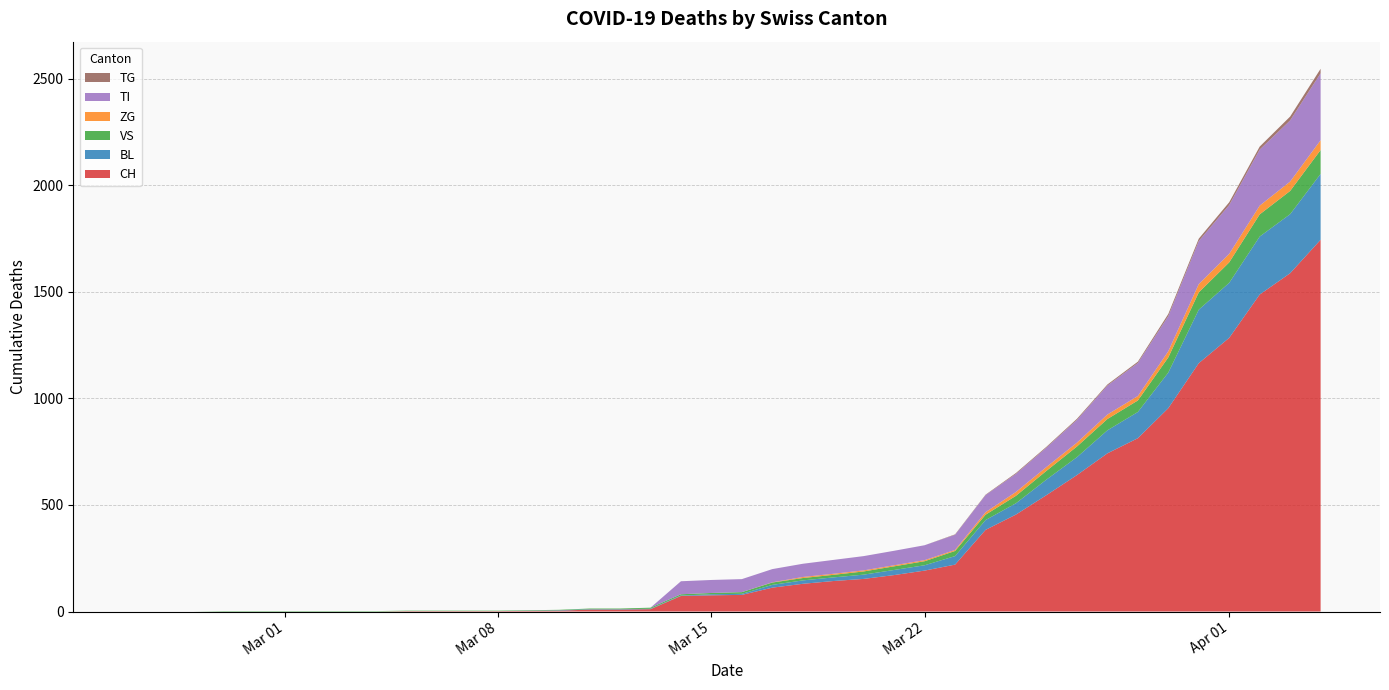

Reading left to right, transcribe all the data shown in this chart.

CH: 2020-02-25=0	2020-02-26=0	2020-02-27=0	2020-02-28=0	2020-02-29=0	2020-03-01=0	2020-03-02=0	2020-03-03=0	2020-03-04=0	2020-03-05=2	2020-03-06=2	2020-03-07=2	2020-03-08=2	2020-03-09=3	2020-03-10=4	2020-03-11=9	2020-03-12=9	2020-03-13=11	2020-03-14=73	2020-03-15=76	2020-03-16=78	2020-03-17=112	2020-03-18=130	2020-03-19=143	2020-03-20=153	2020-03-21=171	2020-03-22=192	2020-03-23=220	2020-03-24=383	2020-03-25=455	2020-03-26=546	2020-03-27=640	2020-03-28=742	2020-03-29=813	2020-03-30=954	2020-03-31=1165	2020-04-01=1284	2020-04-02=1487	2020-04-03=1587	2020-04-04=1744
BL: 2020-02-25=0	2020-02-26=0	2020-02-27=0	2020-02-28=0	2020-02-29=0	2020-03-01=0	2020-03-02=0	2020-03-03=0	2020-03-04=0	2020-03-05=0	2020-03-06=0	2020-03-07=0	2020-03-08=0	2020-03-09=1	2020-03-10=2	2020-03-11=2	2020-03-12=2	2020-03-13=2	2020-03-14=2	2020-03-15=5	2020-03-16=5	2020-03-17=13	2020-03-18=16	2020-03-19=17	2020-03-20=20	2020-03-21=24	2020-03-22=25	2020-03-23=40	2020-03-24=46	2020-03-25=53	2020-03-26=73	2020-03-27=84	2020-03-28=108	2020-03-29=123	2020-03-30=167	2020-03-31=251	2020-04-01=258	2020-04-02=272	2020-04-03=277	2020-04-04=309
VS: 2020-02-25=0	2020-02-26=0	2020-02-27=0	2020-02-28=2	2020-02-29=2	2020-03-01=2	2020-03-02=2	2020-03-03=2	2020-03-04=2	2020-03-05=2	2020-03-06=2	2020-03-07=2	2020-03-08=2	2020-03-09=2	2020-03-10=2	2020-03-11=3	2020-03-12=3	2020-03-13=5	2020-03-14=6	2020-03-15=6	2020-03-16=8	2020-03-17=11	2020-03-18=11	2020-03-19=12	2020-03-20=15	2020-03-21=17	2020-03-22=19	2020-03-23=24	2020-03-24=25	2020-03-25=35	2020-03-26=41	2020-03-27=50	2020-03-28=53	2020-03-29=54	2020-03-30=71	2020-03-31=81	2020-04-01=96	2020-04-02=104	2020-04-03=109	2020-04-04=112
ZG: 2020-02-25=0	2020-02-26=0	2020-02-27=0	2020-02-28=0	2020-02-29=0	2020-03-01=0	2020-03-02=0	2020-03-03=0	2020-03-04=0	2020-03-05=0	2020-03-06=0	2020-03-07=0	2020-03-08=0	2020-03-09=0	2020-03-10=0	2020-03-11=0	2020-03-12=0	2020-03-13=0	2020-03-14=0	2020-03-15=0	2020-03-16=0	2020-03-17=1	2020-03-18=5	2020-03-19=5	2020-03-20=5	2020-03-21=5	2020-03-22=5	2020-03-23=5	2020-03-24=12	2020-03-25=18	2020-03-26=18	2020-03-27=18	2020-03-28=21	2020-03-29=21	2020-03-30=29	2020-03-31=39	2020-04-01=40	2020-04-02=41	2020-04-03=44	2020-04-04=46
TI: 2020-02-25=0	2020-02-26=0	2020-02-27=0	2020-02-28=0	2020-02-29=0	2020-03-01=0	2020-03-02=0	2020-03-03=0	2020-03-04=0	2020-03-05=0	2020-03-06=0	2020-03-07=0	2020-03-08=0	2020-03-09=0	2020-03-10=0	2020-03-11=0	2020-03-12=0	2020-03-13=0	2020-03-14=61	2020-03-15=61	2020-03-16=61	2020-03-17=62	2020-03-18=62	2020-03-19=65	2020-03-20=67	2020-03-21=68	2020-03-22=70	2020-03-23=71	2020-03-24=80	2020-03-25=85	2020-03-26=91	2020-03-27=107	2020-03-28=136	2020-03-29=155	2020-03-30=165	2020-03-31=202	2020-04-01=229	2020-04-02=263	2020-04-03=287	2020-04-04=314
TG: 2020-02-25=0	2020-02-26=0	2020-02-27=0	2020-02-28=0	2020-02-29=0	2020-03-01=0	2020-03-02=0	2020-03-03=0	2020-03-04=0	2020-03-05=0	2020-03-06=0	2020-03-07=0	2020-03-08=0	2020-03-09=0	2020-03-10=0	2020-03-11=0	2020-03-12=0	2020-03-13=0	2020-03-14=0	2020-03-15=0	2020-03-16=0	2020-03-17=0	2020-03-18=0	2020-03-19=0	2020-03-20=0	2020-03-21=0	2020-03-22=0	2020-03-23=2	2020-03-24=2	2020-03-25=4	2020-03-26=4	2020-03-27=5	2020-03-28=5	2020-03-29=6	2020-03-30=10	2020-03-31=11	2020-04-01=13	2020-04-02=14	2020-04-03=18	2020-04-04=21